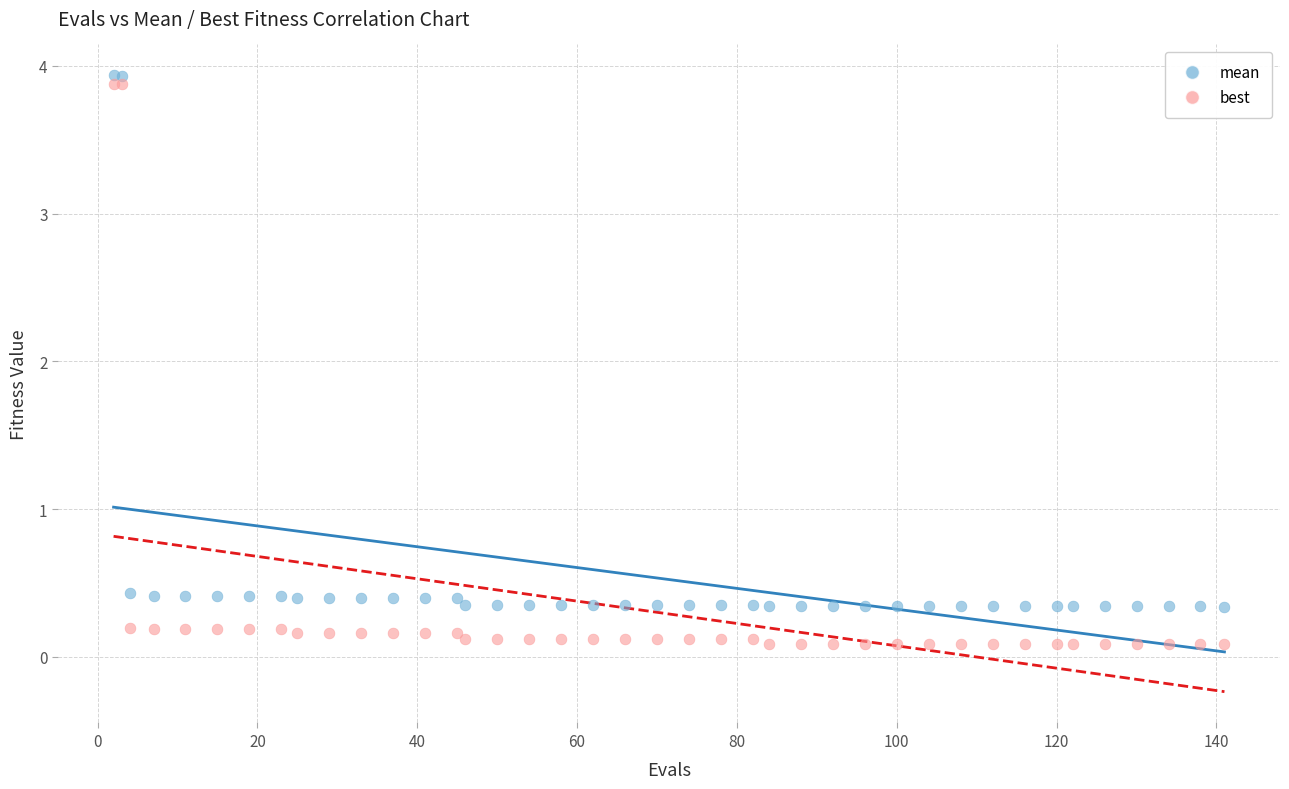

What is the X range (max minus min) for the scatter plot?

139.0